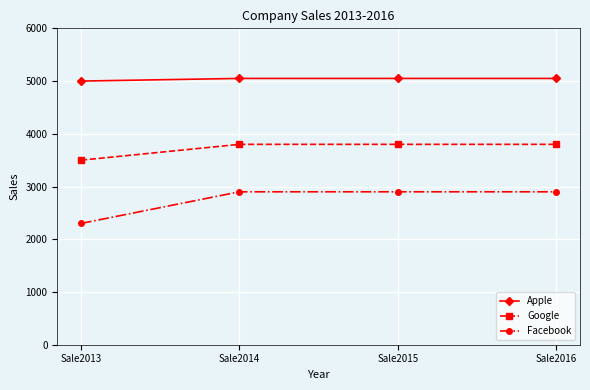

What is the spread (max minus min) of values at Sale2015?

2150